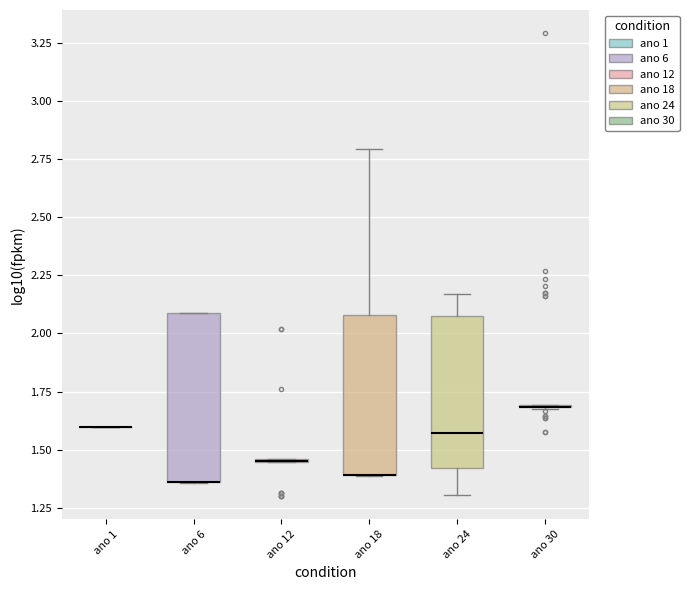

Reading left to right, read every box against the y-axis: the position of its median line, the range the box covers, and the ends of its whiskers. The values are not printed on the chart, so give them approximately, as read against the axis.

ano 1: box collapsed to a line at 1.60, whiskers 1.60 to 1.60
ano 6: median 1.35 (drawn on the box's lower edge), box 1.35 to 2.10, whiskers 1.35 to 2.10
ano 12: box collapsed to a line at 1.45, whiskers 1.45 to 1.45
ano 18: median 1.40 (drawn on the box's lower edge), box 1.40 to 2.10, whiskers 1.40 to 2.80
ano 24: median 1.55, box 1.40 to 2.05, whiskers 1.30 to 2.15
ano 30: box collapsed to a line at 1.70, whiskers 1.65 to 1.70